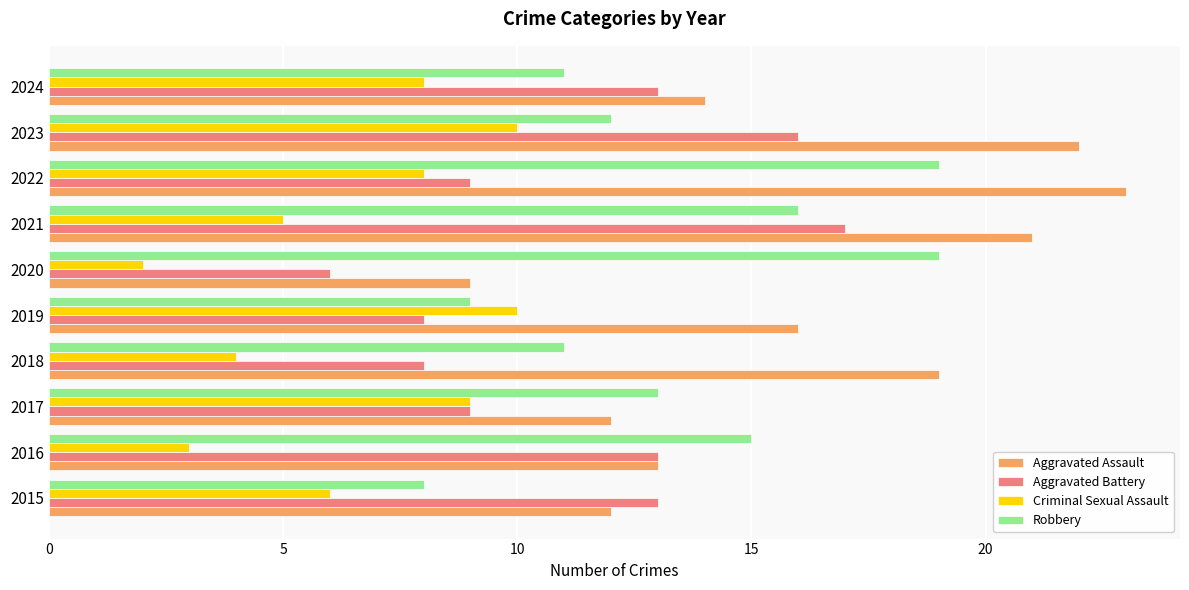

What value does the Aggravated Assault series have at 2019?

16